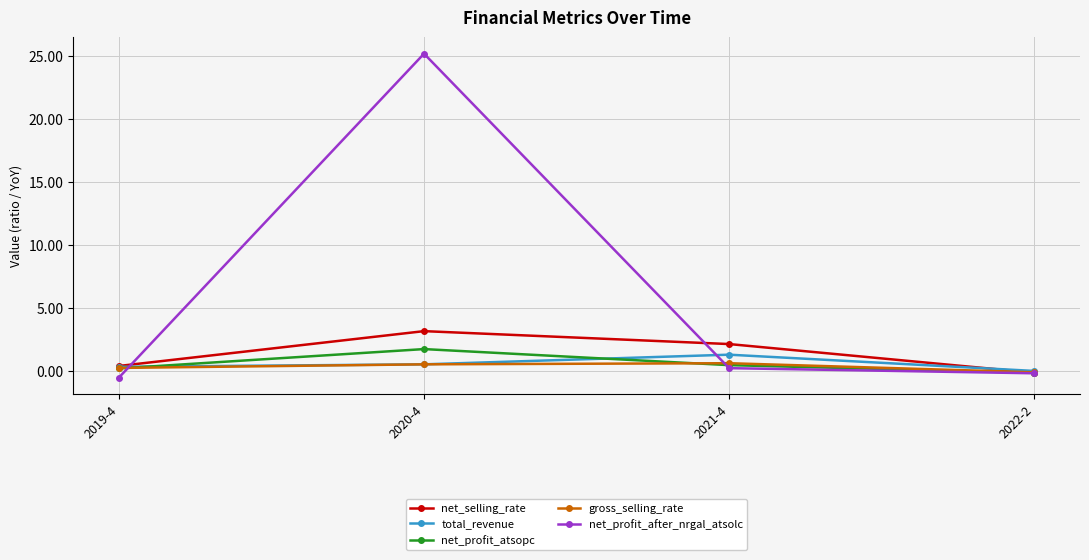

What is the difference between the maximum and minimum values in the net_selling_rate series?

3.3